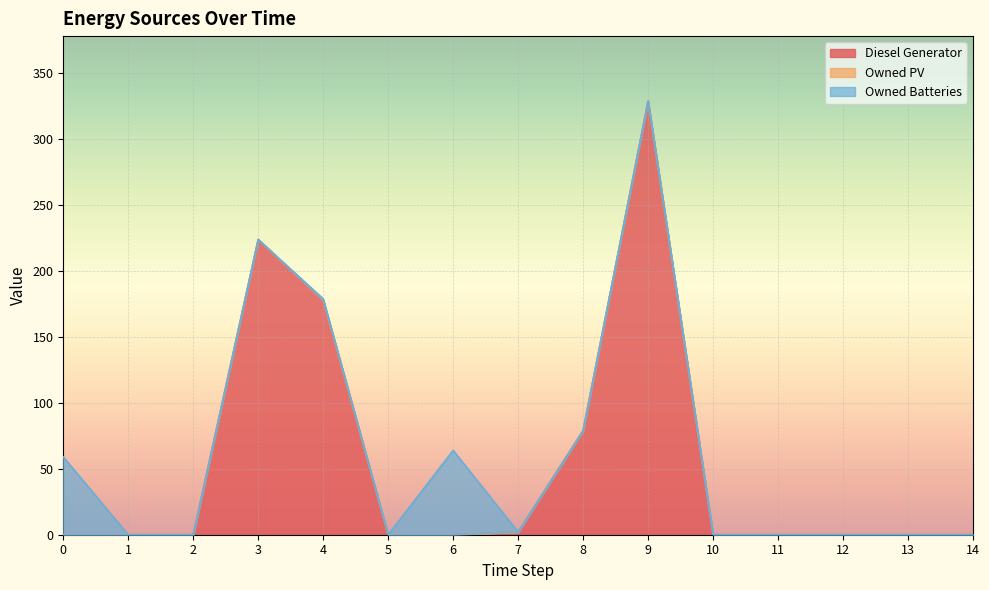

How many values in the Diesel Generator series exceed 0?

5